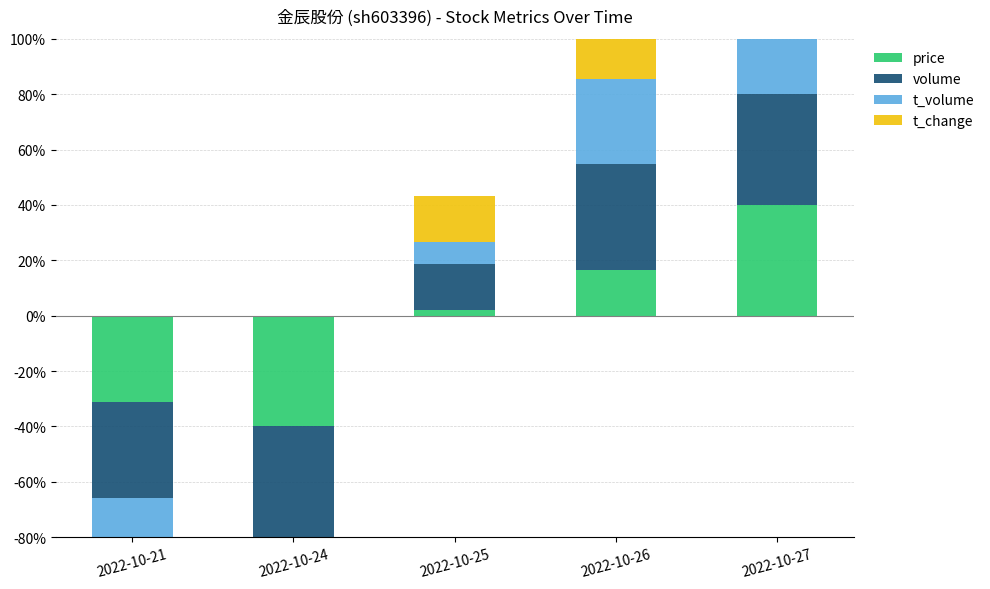

How many distinct data groups are displayed?

4